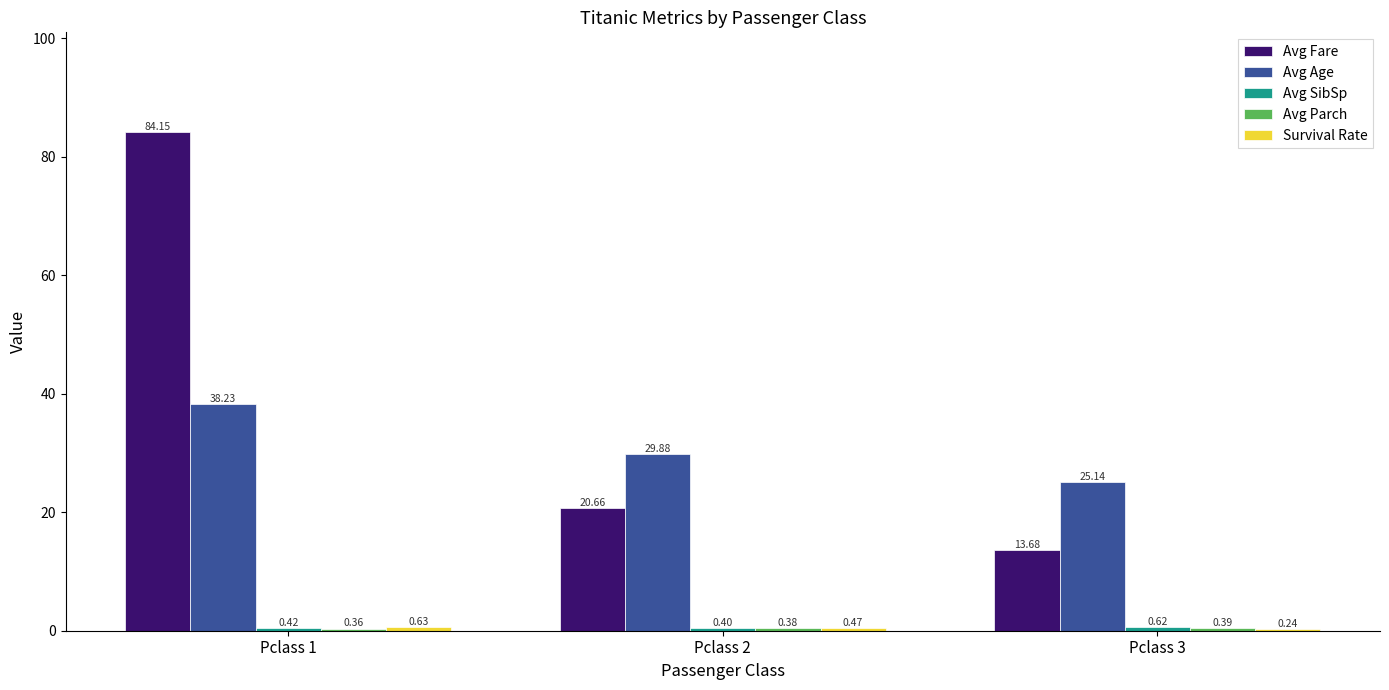

Which series has the largest total across all categories?

Avg Fare